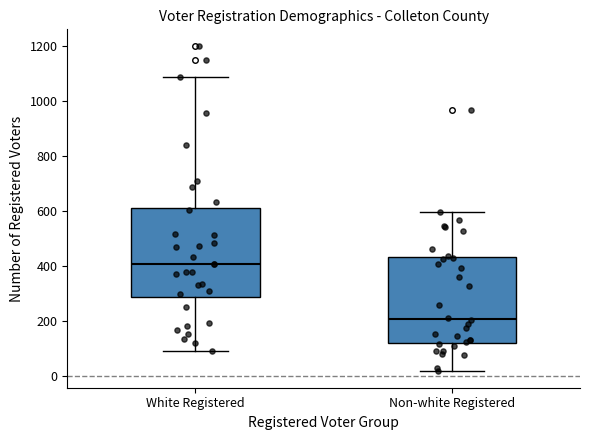

Reading left to right, transcribe this box plot: for each box, give where its median line is, the range the box spans, and where its two whiskers end, as read against the y-axis. The values are not printed on the chart, so give them approximately, as read against the axis.

White Registered: median 400, box 280 to 620, whiskers 100 to 1080
Non-white Registered: median 200, box 120 to 440, whiskers 20 to 600